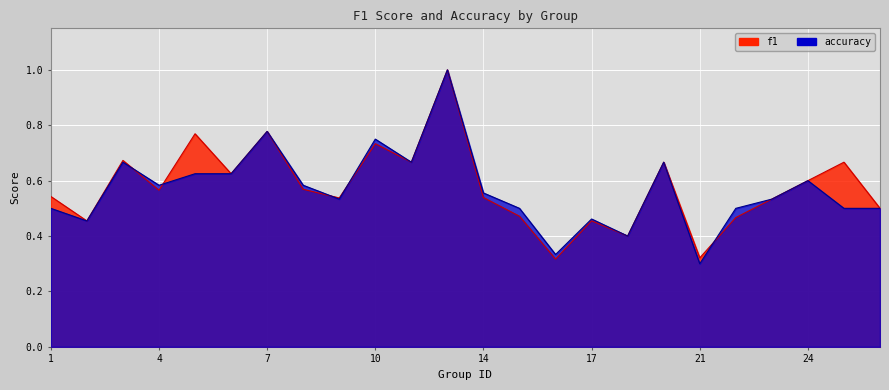

Reading left to right, transcribe all the data shown in this chart.

f1: 1=0.5	2=0.5	3=0.7	4=0.6	5=0.8	6=0.6	7=0.8	8=0.6	9=0.5	10=0.7	12=0.7	13=1.0	14=0.5	15=0.5	16=0.3	17=0.5	18=0.4	19=0.7	21=0.3	22=0.5	23=0.5	24=0.6	25=0.7	26=0.5
accuracy: 1=0.5	2=0.5	3=0.7	4=0.6	5=0.6	6=0.6	7=0.8	8=0.6	9=0.5	10=0.8	12=0.7	13=1.0	14=0.6	15=0.5	16=0.3	17=0.5	18=0.4	19=0.7	21=0.3	22=0.5	23=0.5	24=0.6	25=0.5	26=0.5